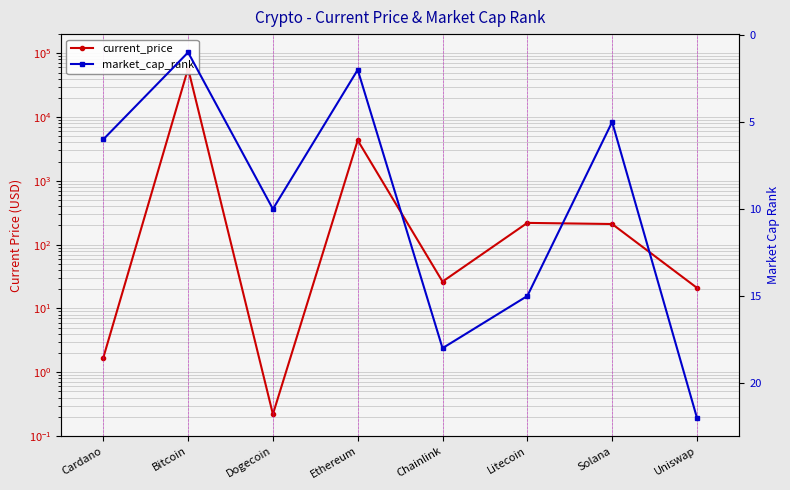

What is the spread (max minus min) of values at Solana?

205.9